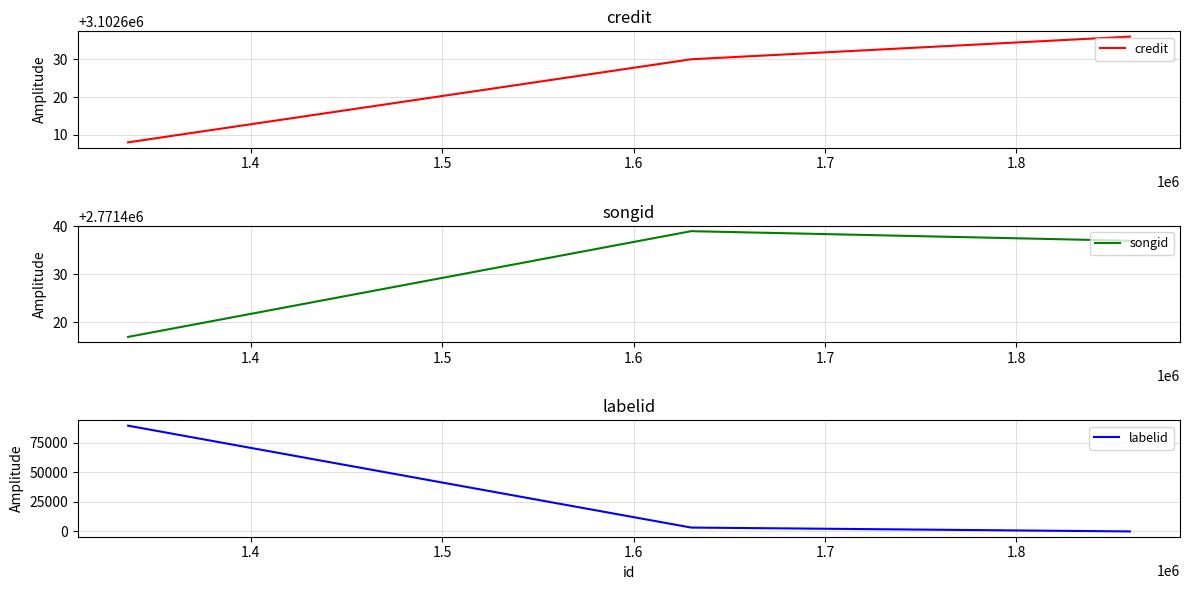

What is the greatest value displayed?

3102636